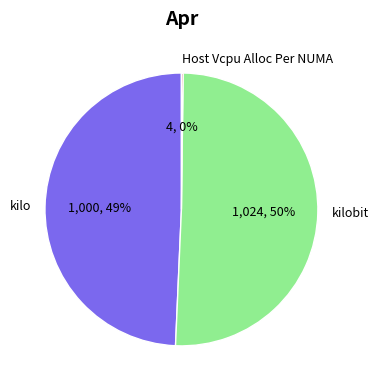

Combined, do kilo and kilobit account for over 50%?

Yes